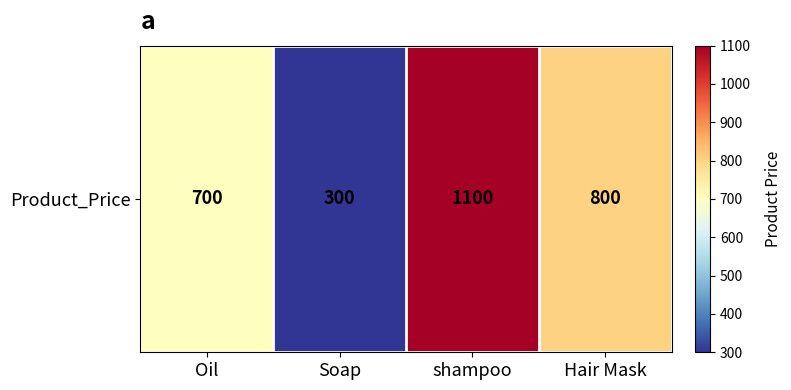

Which label corresponds to the smallest value in the chart?

Soap